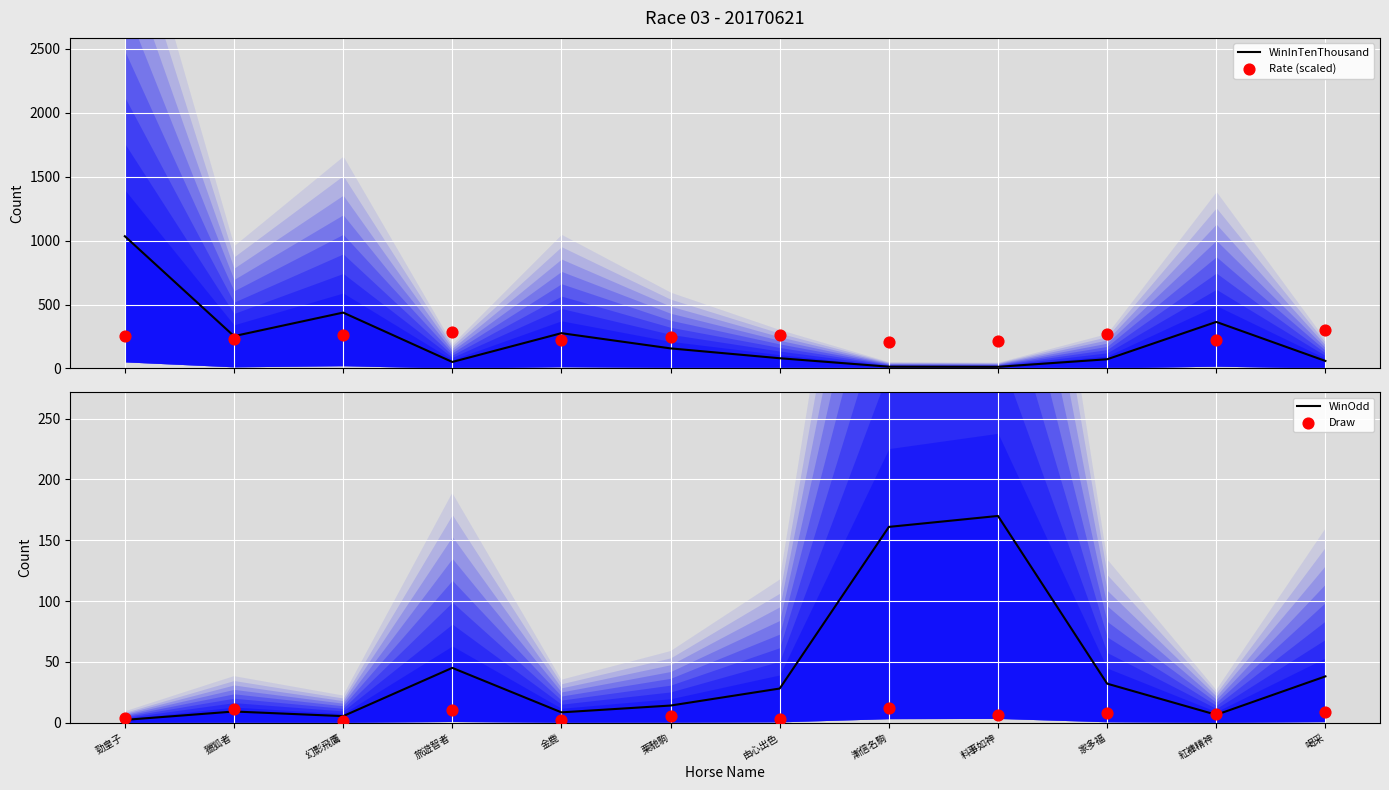

Is the value of Draw at 幻影飛鷹 greater than the value of WinOdd (median) at 栗馳駒?

No